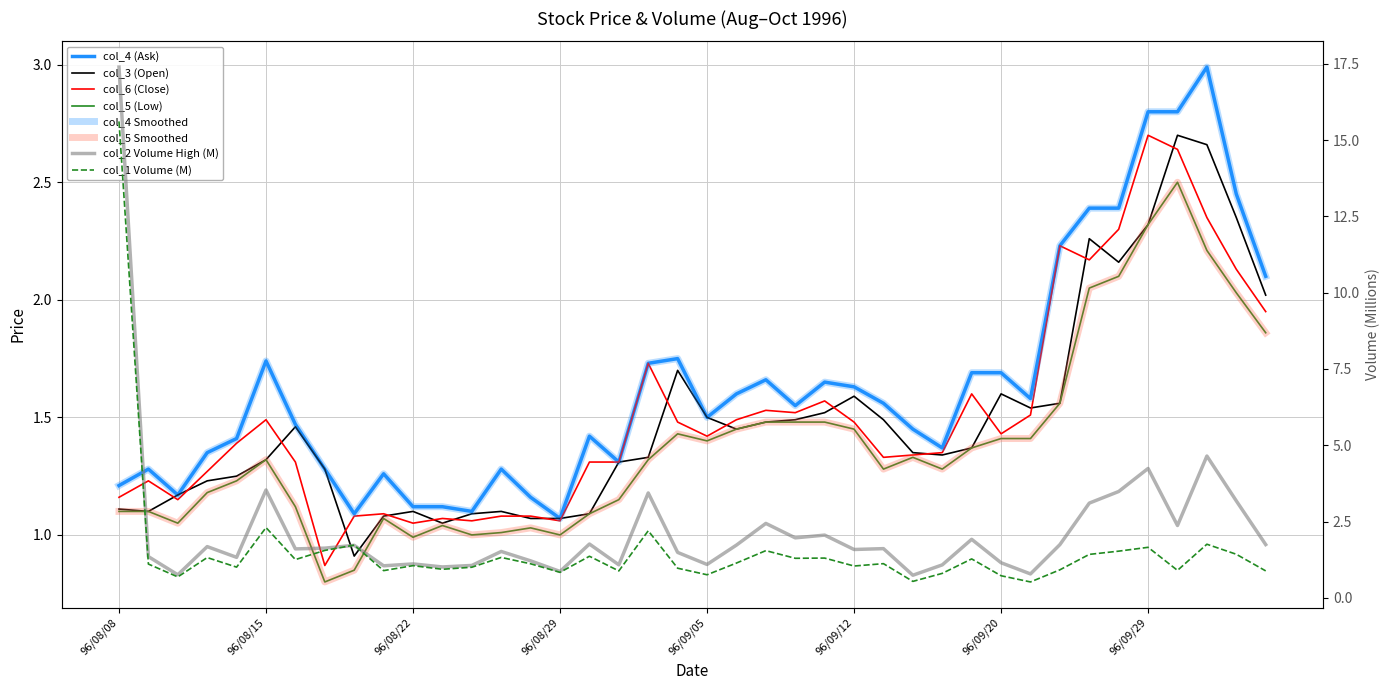

At which label does col_5 (Low) reach its minimum?

96/08/17